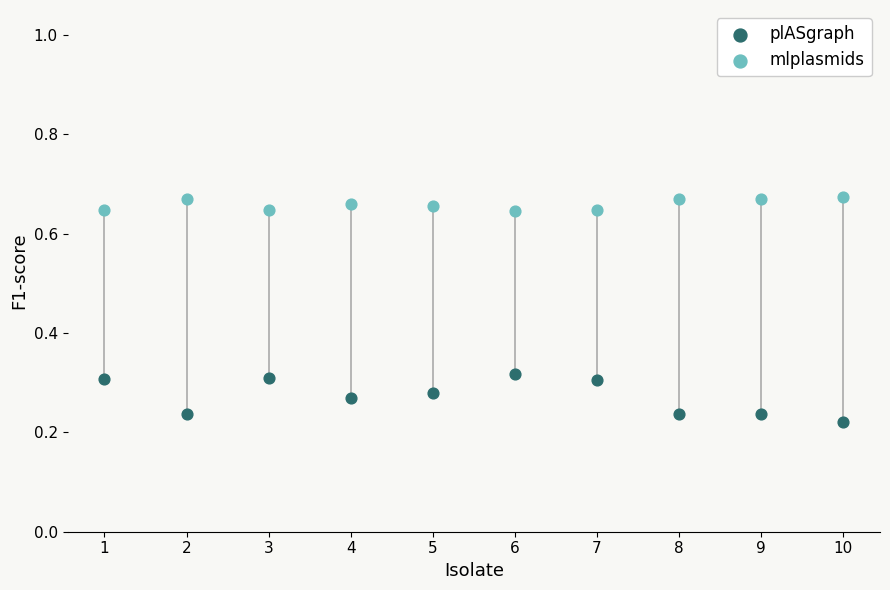

Which series reaches the maximum Y coordinate?

mlplasmids